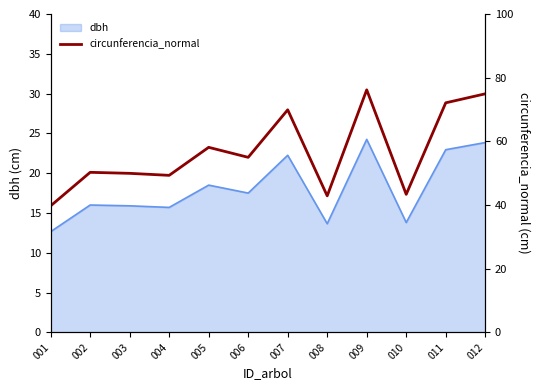

At which category does the chart reach its minimum across all series?

001